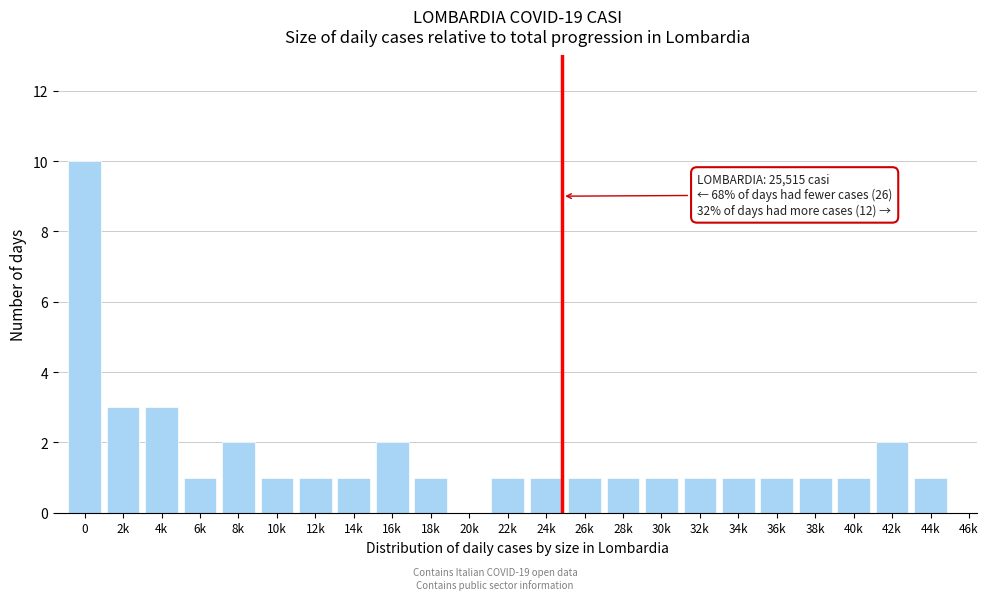

Reading left to right, list all the values displayed in this chart.

0=10	2k=3	4k=3	6k=1	8k=2	10k=1	12k=1	14k=1	16k=2	18k=1	20k=0	22k=1	24k=1	26k=1	28k=1	30k=1	32k=1	34k=1	36k=1	38k=1	40k=1	42k=2	44k=1